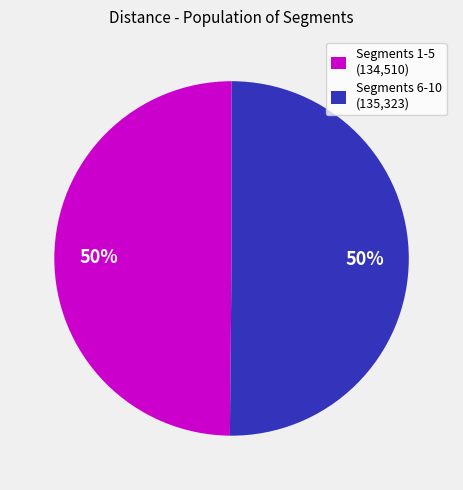

To the nearest percent, what is the difference between the largest and smallest slice percentages?

0%